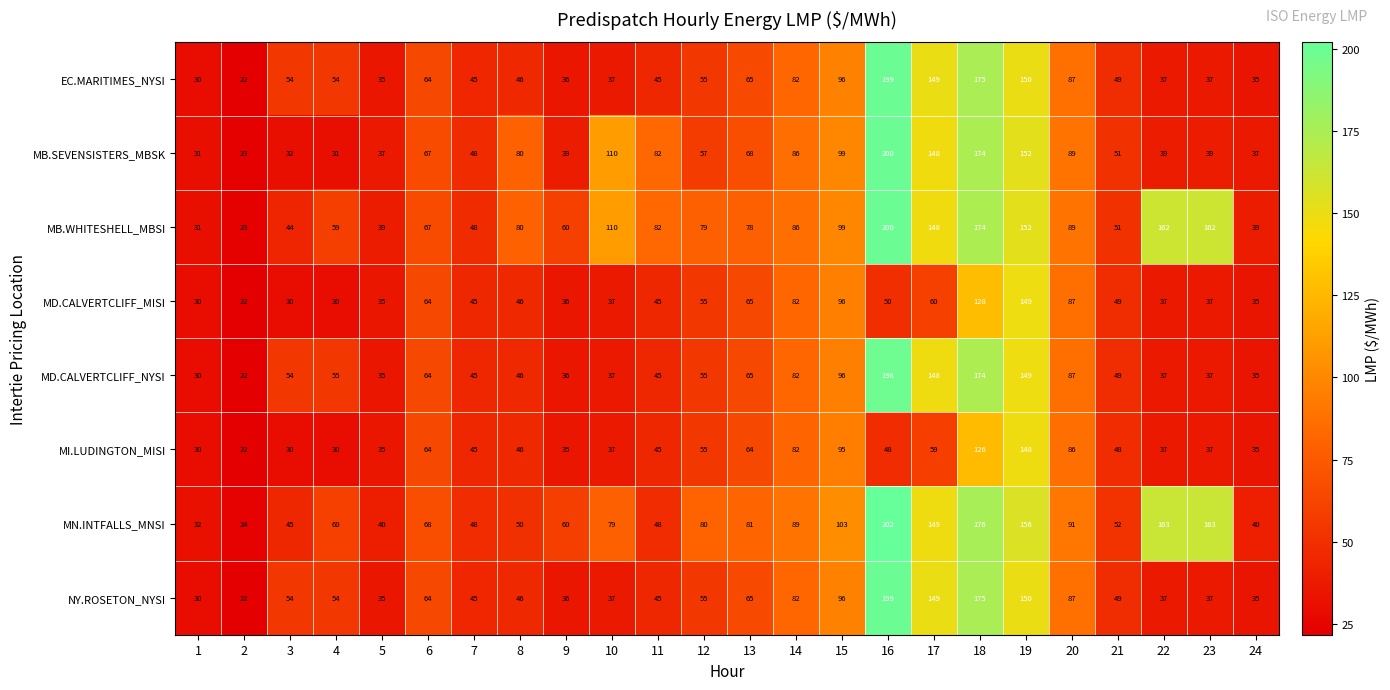

What is the sum of all MB.SEVENSISTERS_MBSK values?

1819